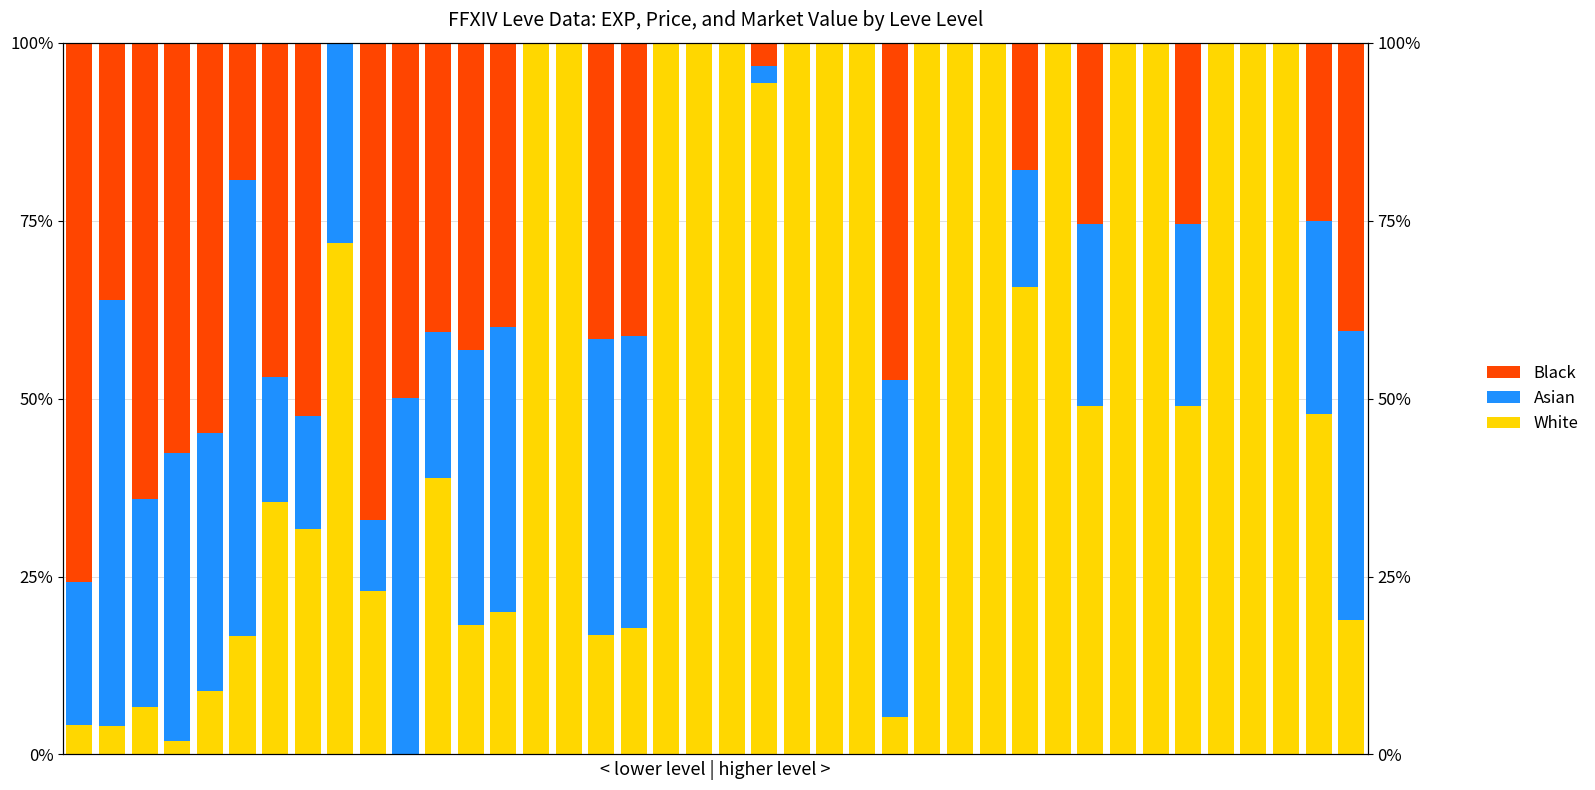

What is the difference between the maximum and minimum values in the White series?

99.9